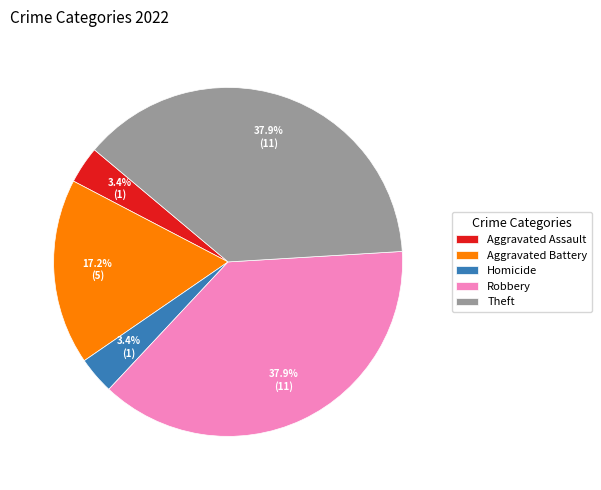

How many slices are in this pie chart?

5